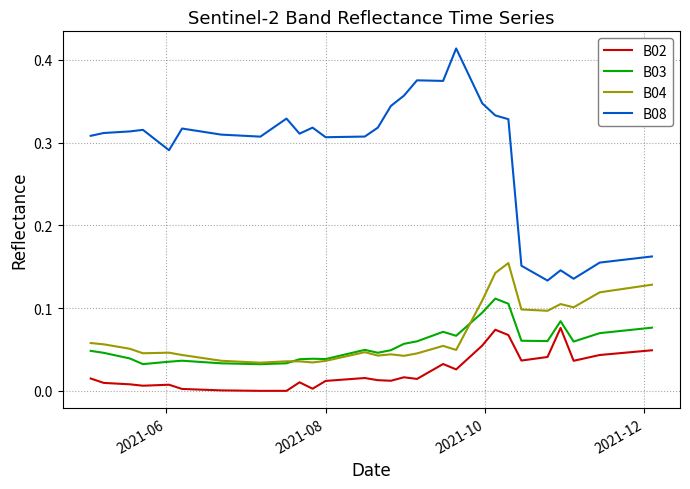

Which series has the largest range (max minus min)?

B08